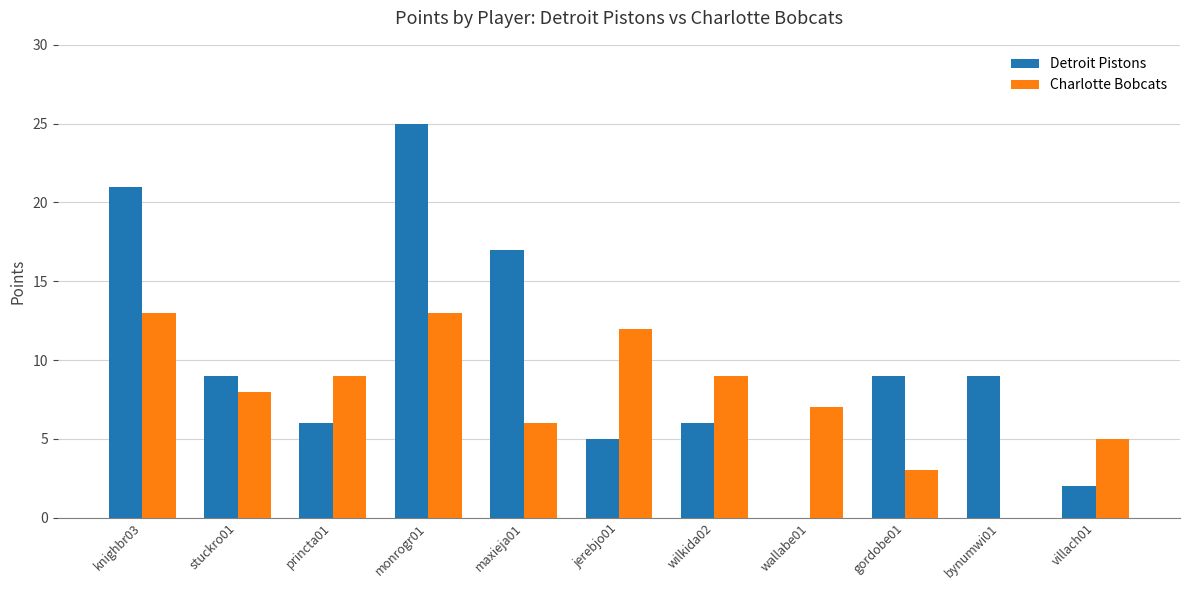

How many positive values does the Detroit Pistons series have?

10